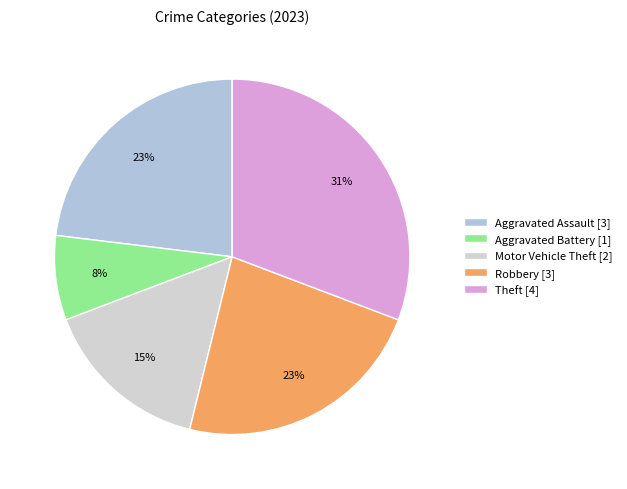

How many segments does this pie chart have?

5